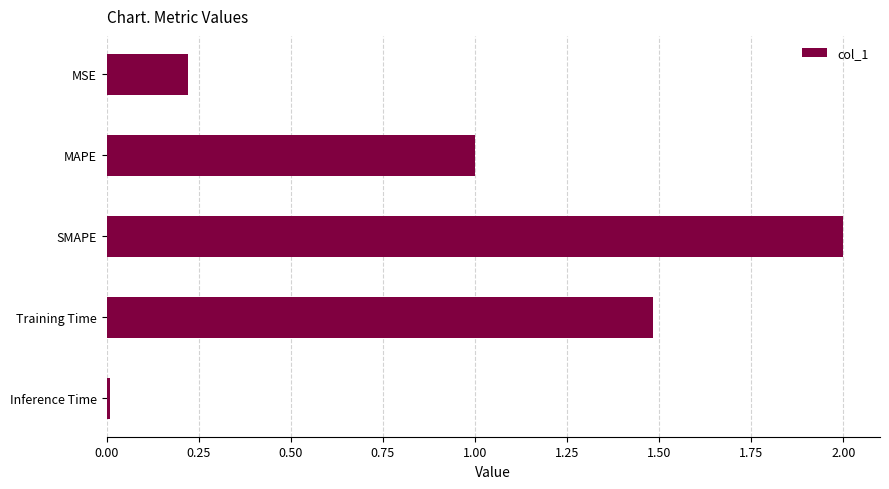

What is the difference between the maximum and minimum values?

2.0